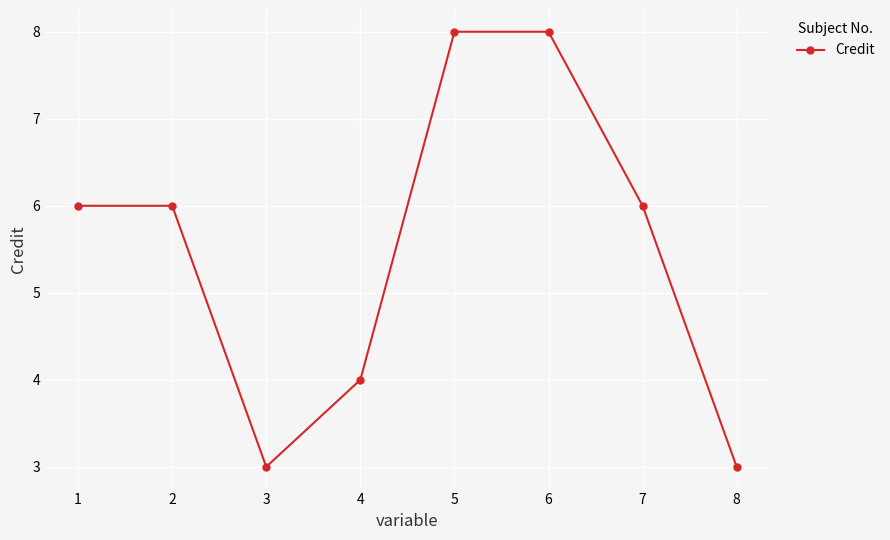

Reading left to right, extract all data points from this chart.

1=6	2=6	3=3	4=4	5=8	6=8	7=6	8=3